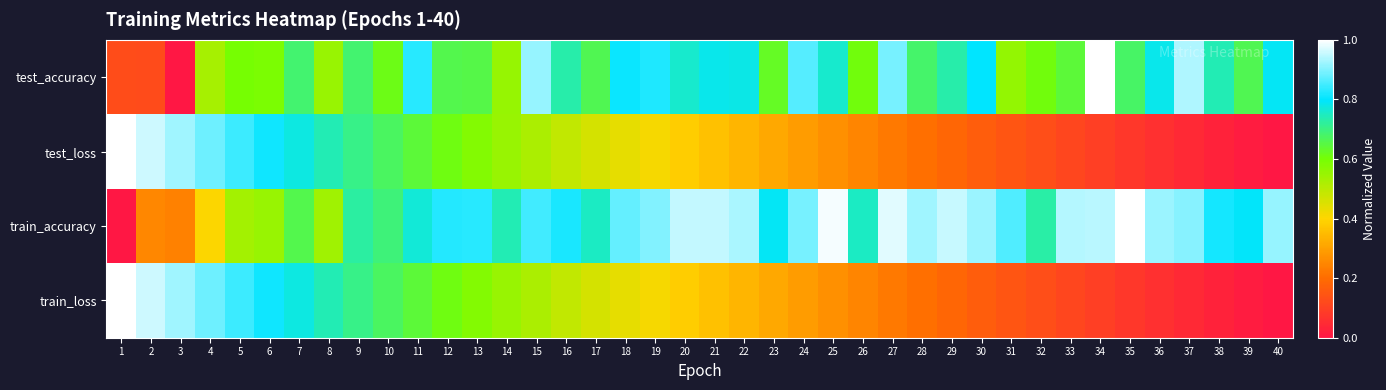

Which series has the largest range (max minus min)?

test_accuracy